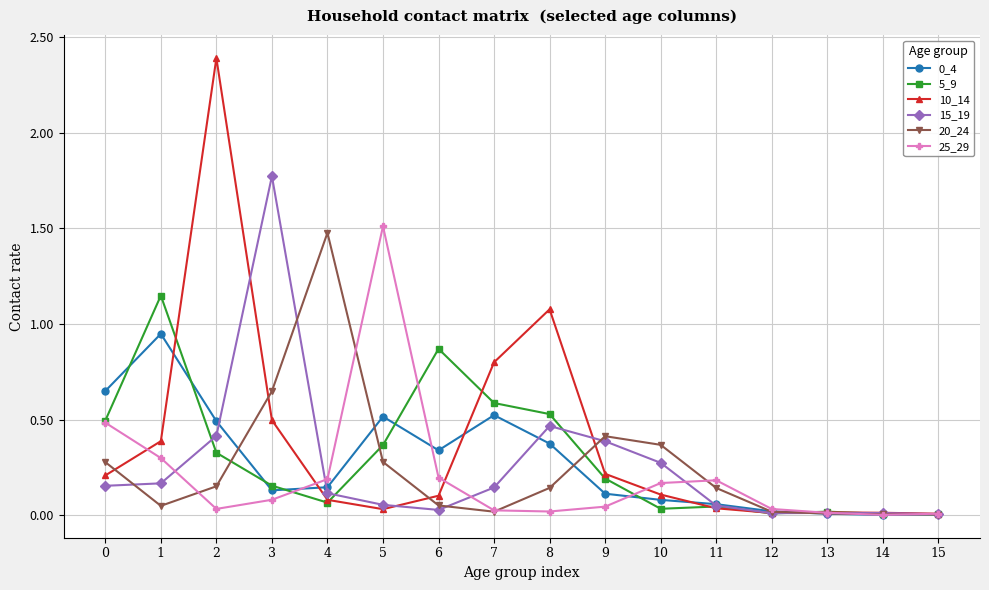

Is the value of 15_19 at 3 greater than the value of 25_29 at 1?

Yes